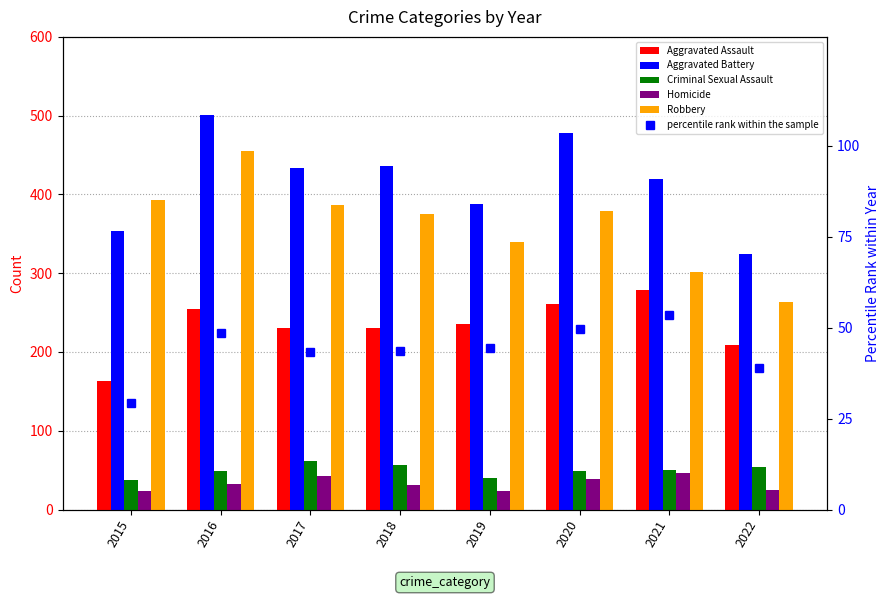

Rank the series at 2022 from lowest to highest value.

Homicide, percentile rank within the sample, Criminal Sexual Assault, Aggravated Assault, Robbery, Aggravated Battery